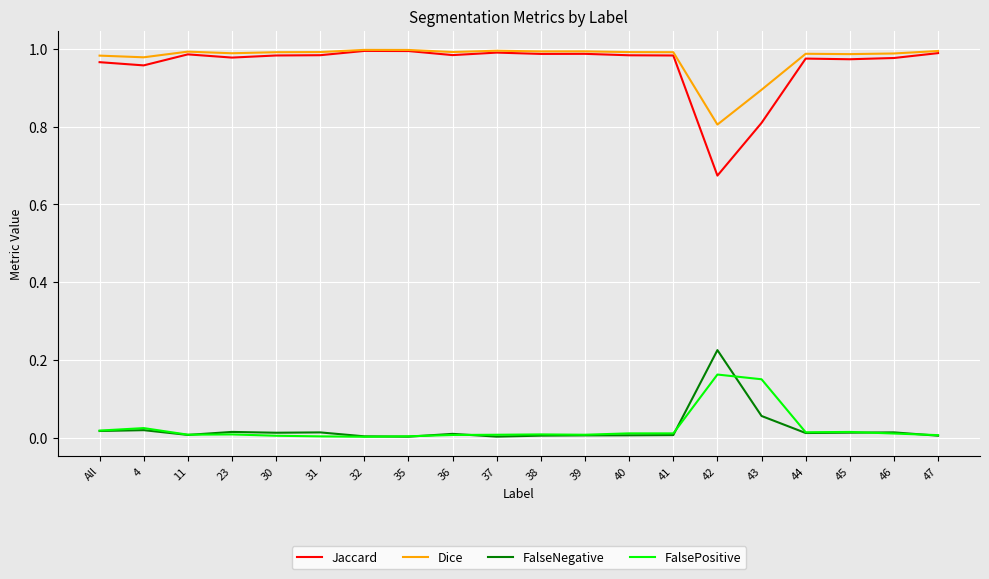

The value of Jaccard at 39 is 1.0. True or false?

True